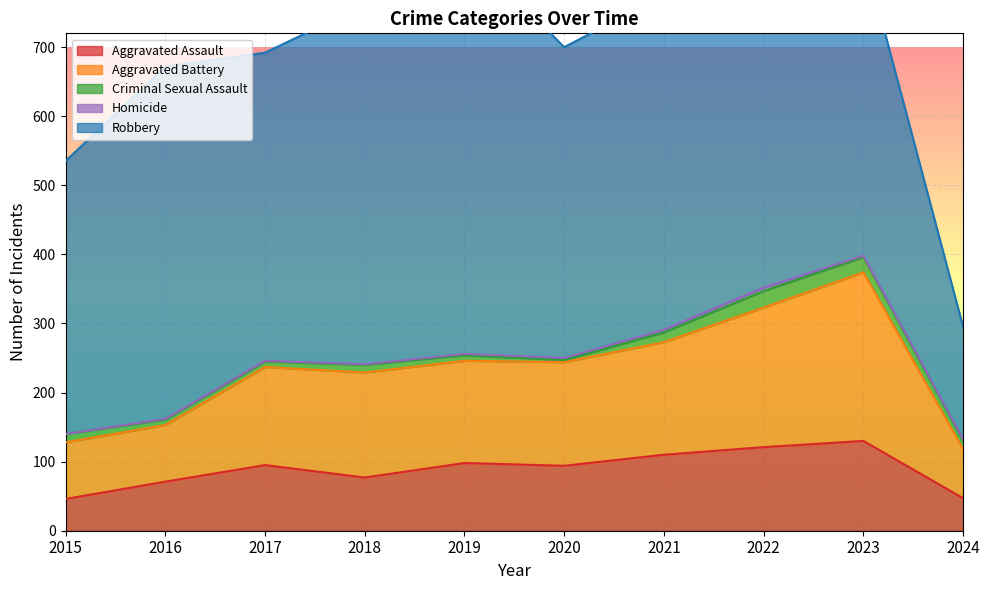

At which category is the sum across all series the highest?

2022